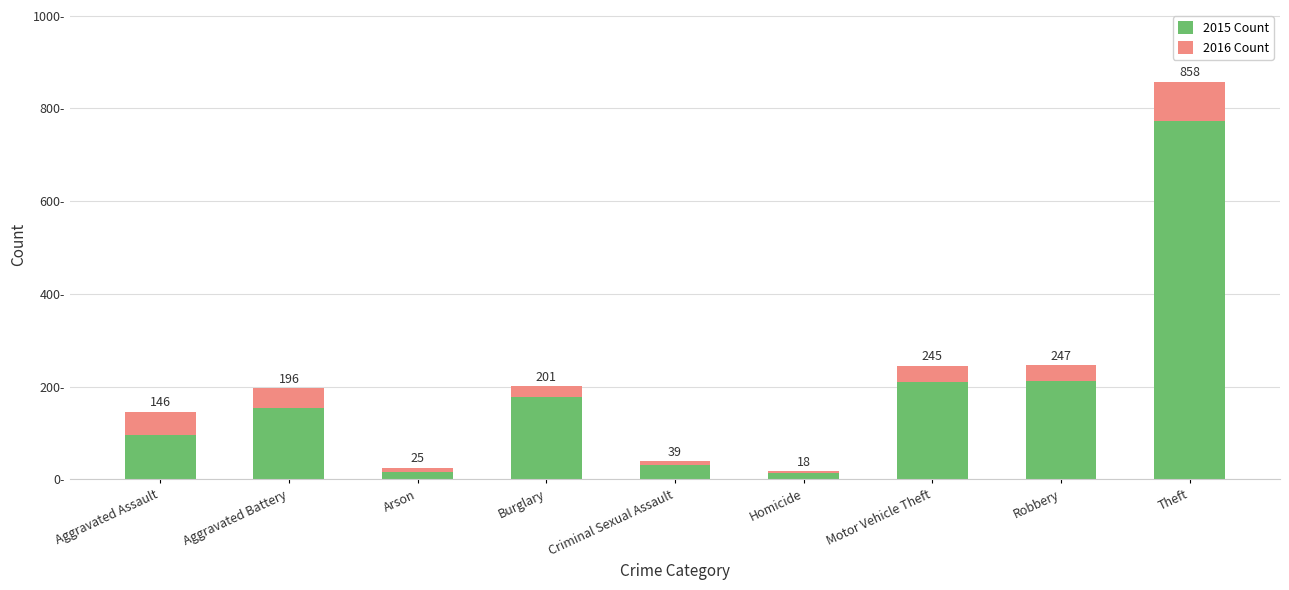

What is the maximum value for 2015 Count?

774